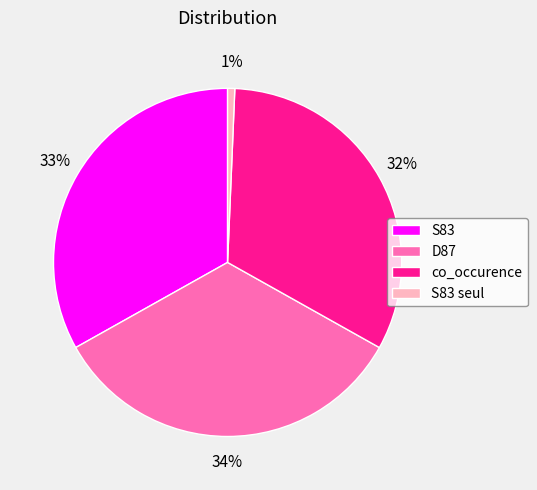

To the nearest percent, what is the difference between the largest and smallest slice percentages?

33%